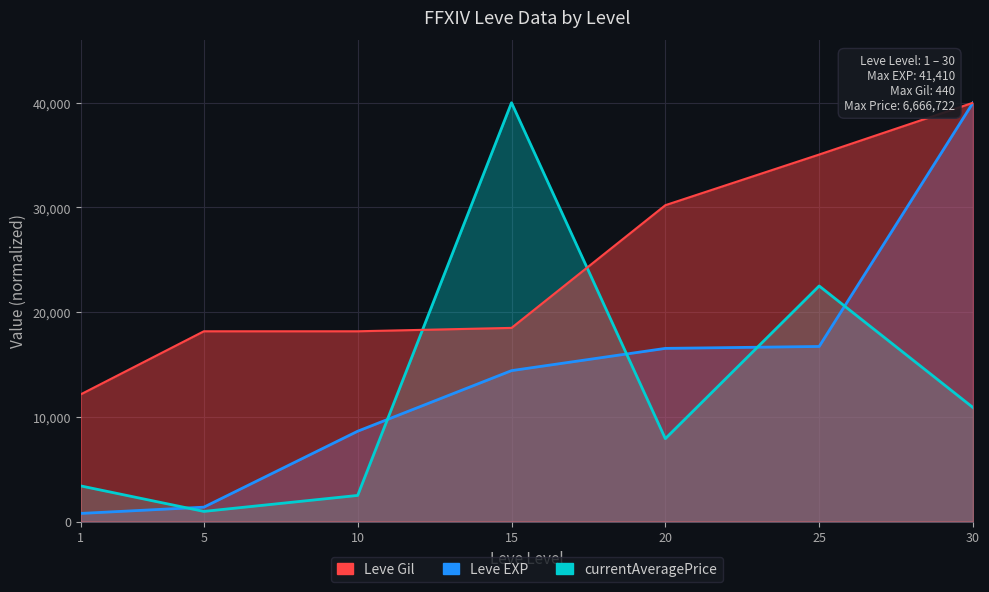

Rank the categories by currentAveragePrice value from highest to lowest.

15, 25, 30, 20, 1, 10, 5